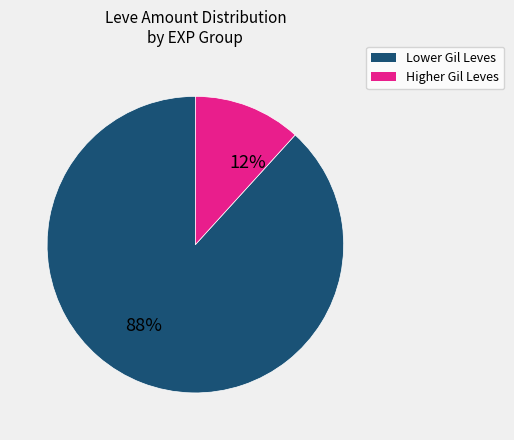

Is there a majority slice in this chart?

Yes